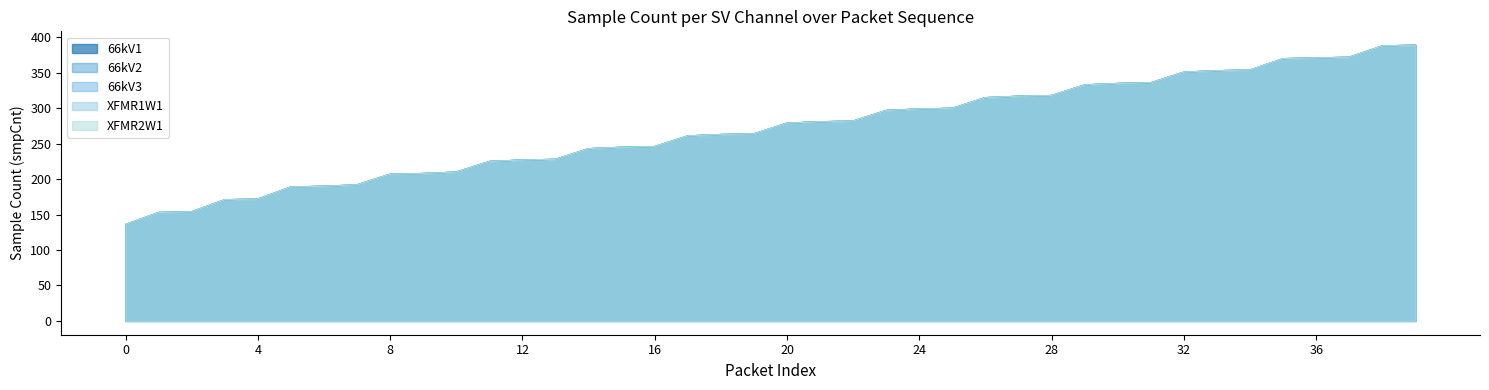

How many categories are shown in the chart?

40